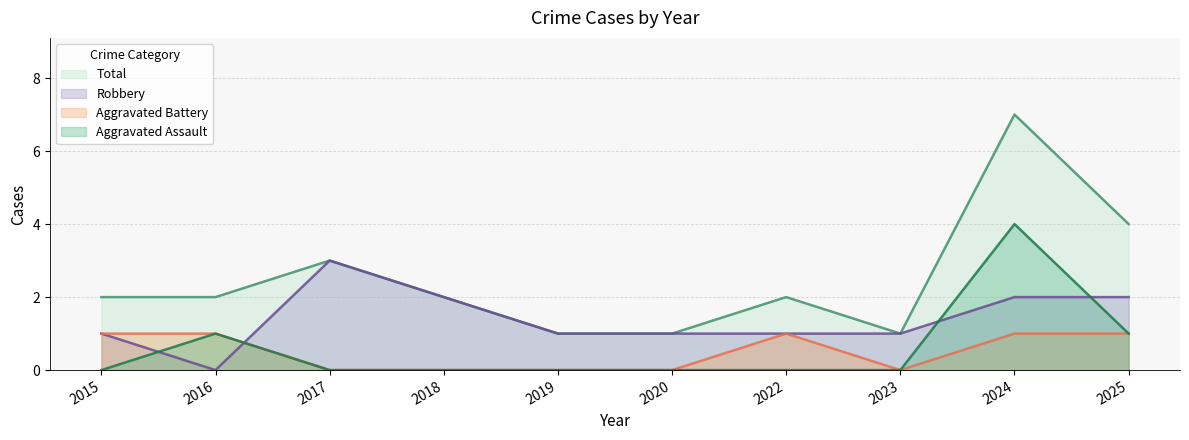

At which category does Total reach its first local valley?

2023